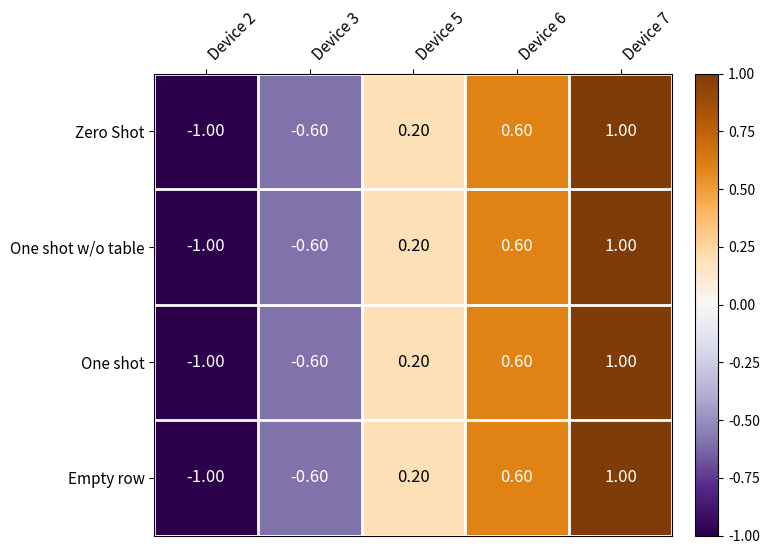

How many positive values does the Empty row series have?

3